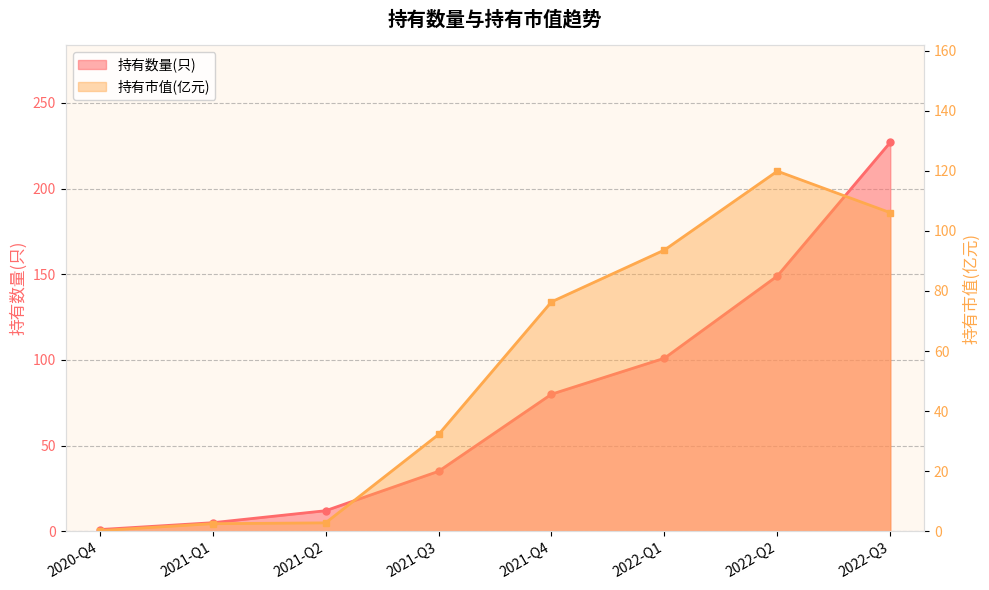

Reading right to left, what are all the values shown in this chart?

持有数量(只): 2022-Q3=227.0	2022-Q2=149.0	2022-Q1=101.0	2021-Q4=80.0	2021-Q3=35.0	2021-Q2=12.0	2021-Q1=5.0	2020-Q4=1.0
持有市值(亿元): 2022-Q3=106.0	2022-Q2=119.9	2022-Q1=93.6	2021-Q4=76.4	2021-Q3=32.2	2021-Q2=2.8	2021-Q1=2.5	2020-Q4=0.2